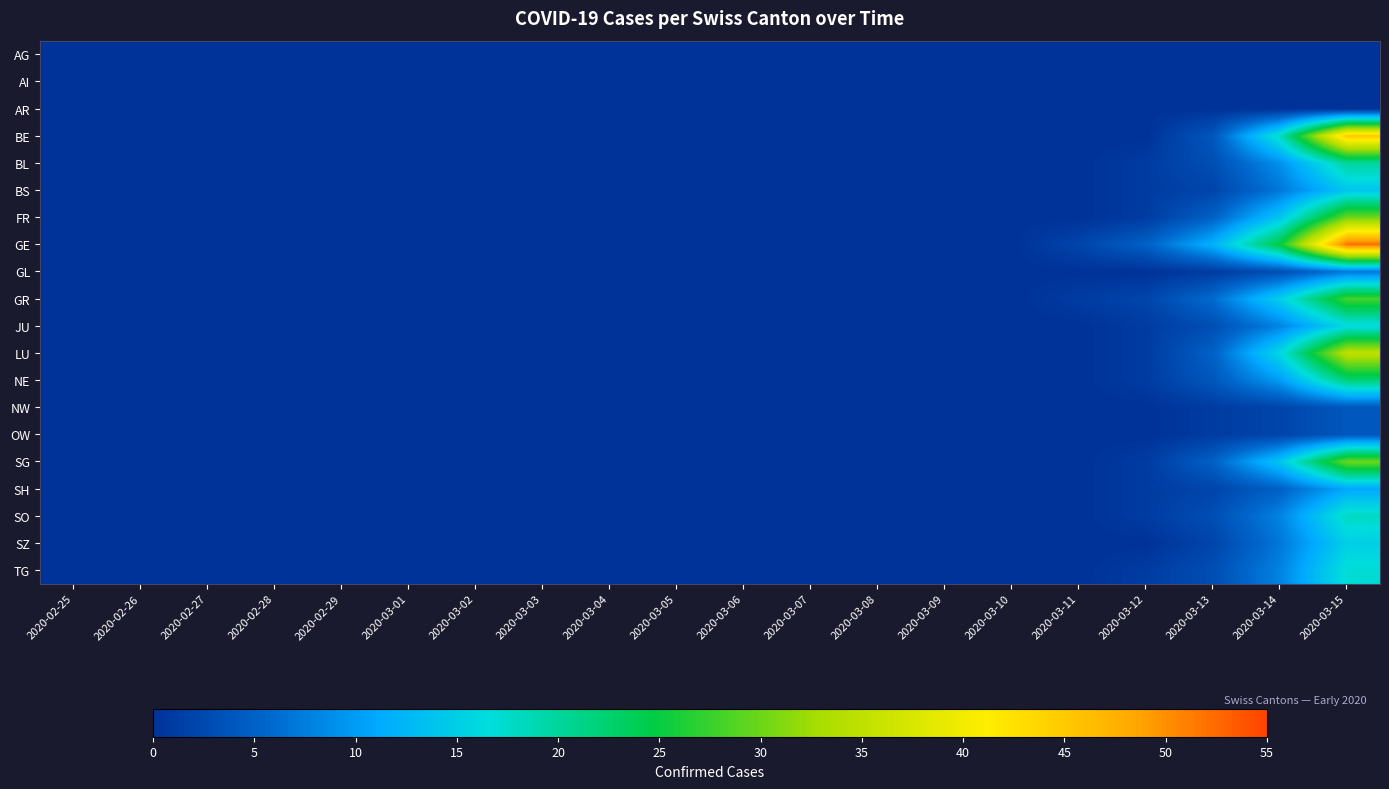

At which category is the sum across all series the highest?

2020-03-15